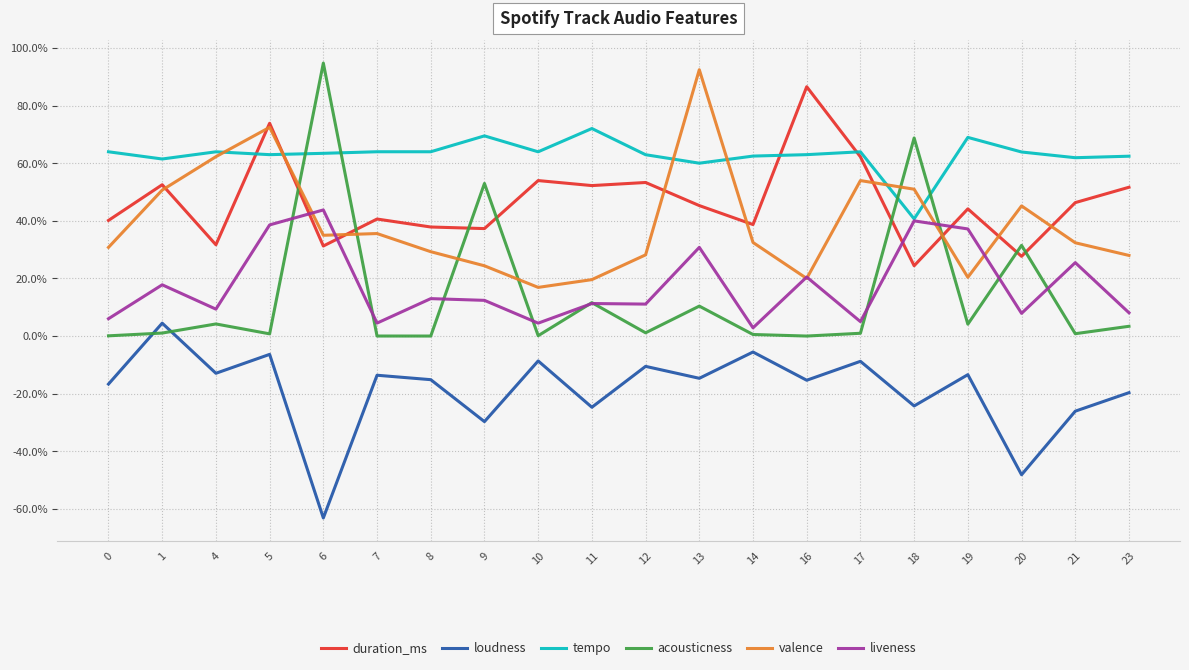

What is the difference between the maximum and minimum values in the acousticness series?

0.9